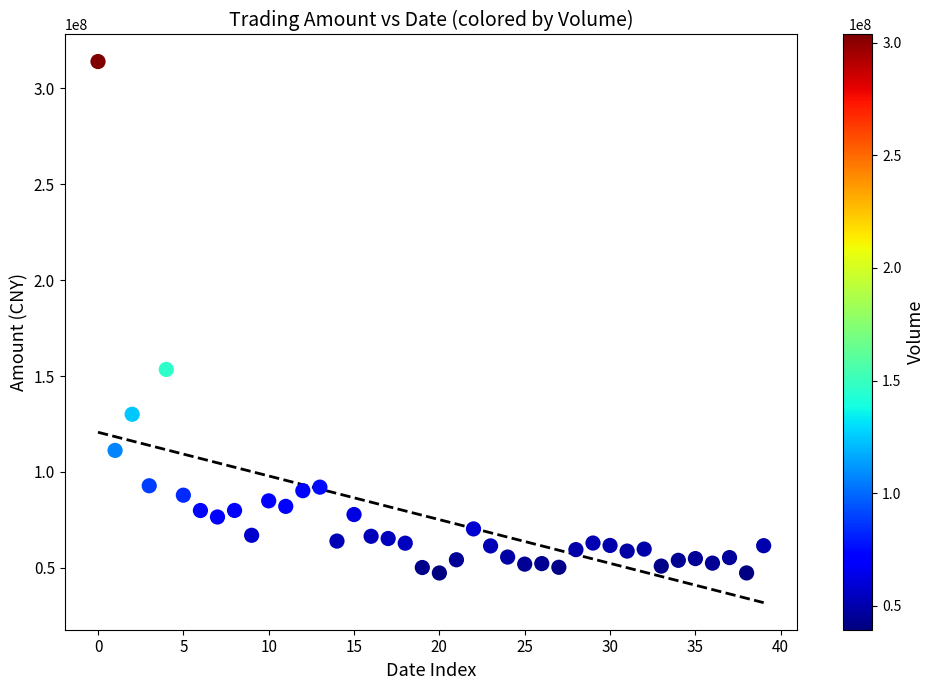

What is the range of Y values (max minus min)?

266819388